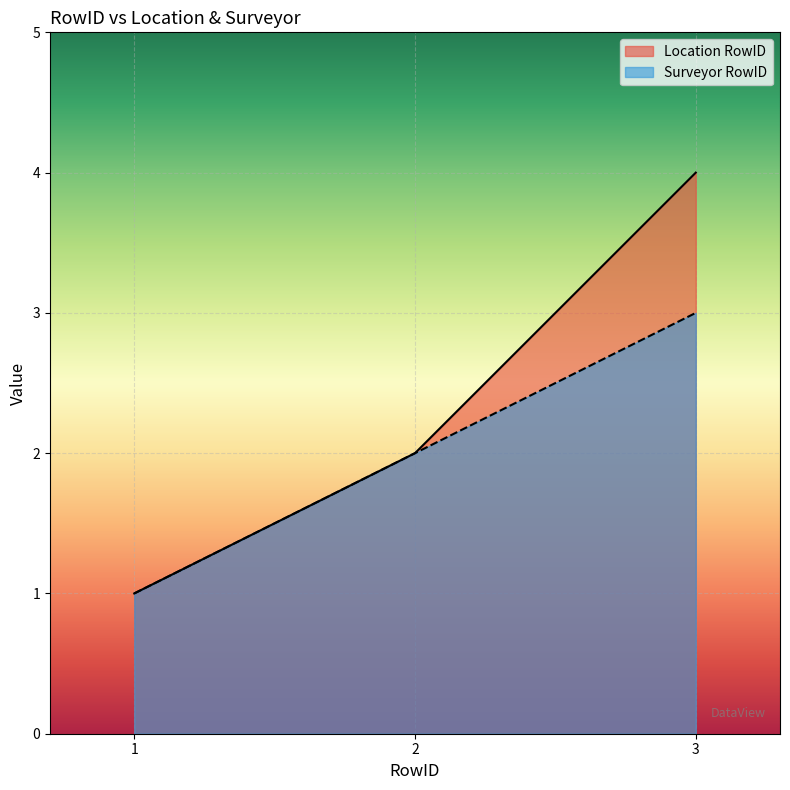

What is the maximum value shown in the chart?

4